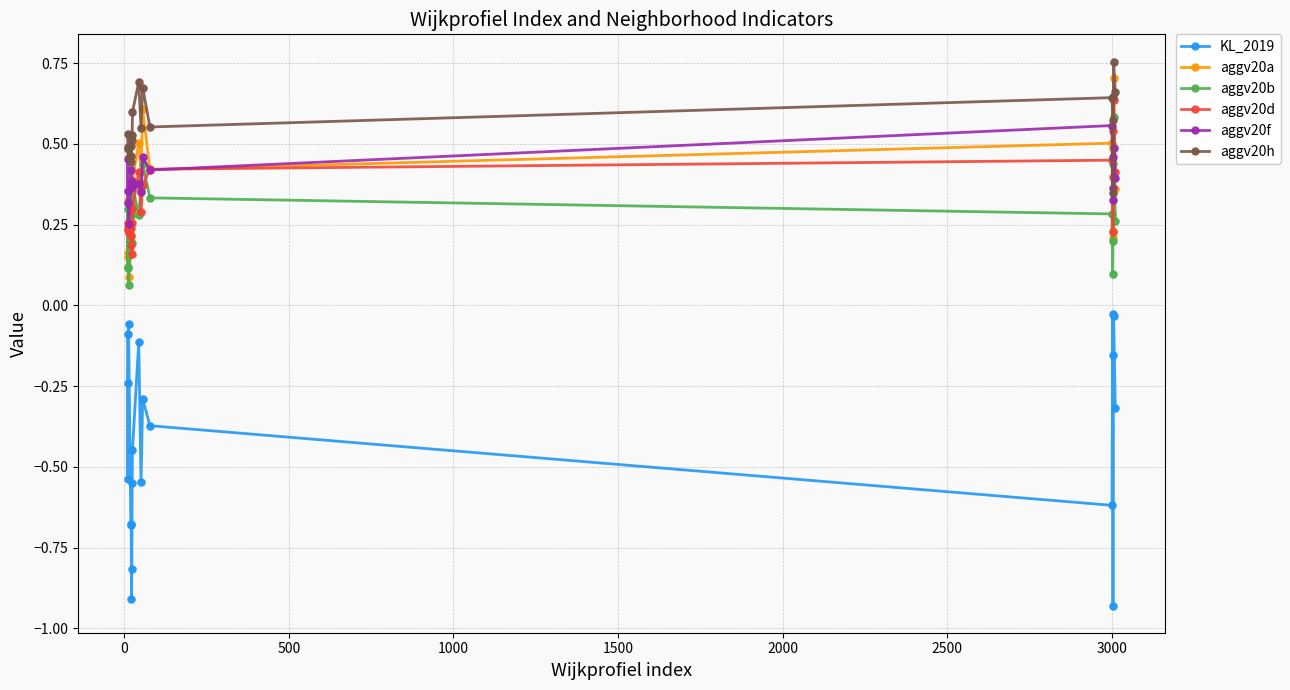

Which series has the largest range (max minus min)?

KL_2019